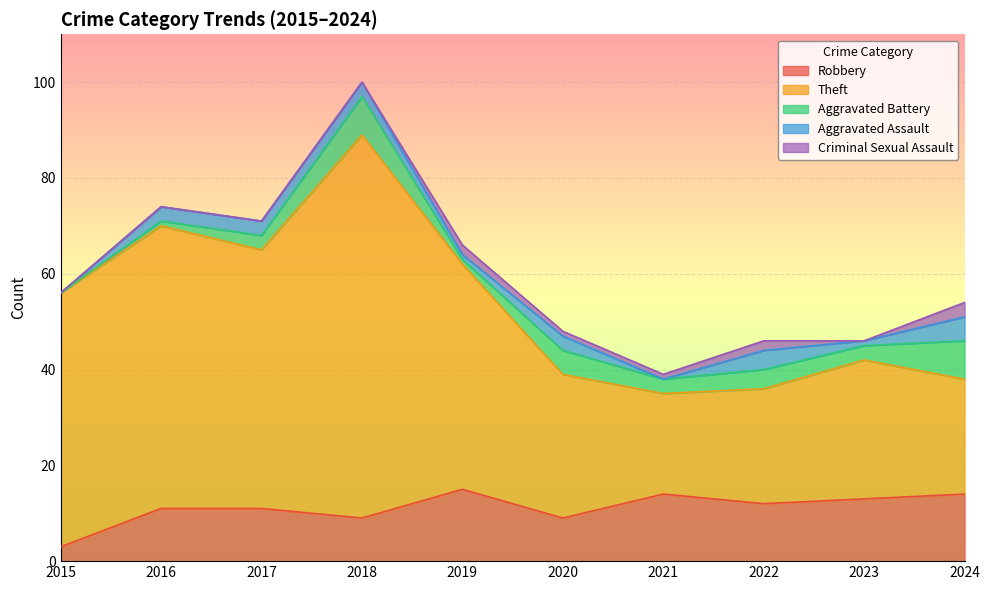

What is the value of the Robbery point at the 5th from the left?

15